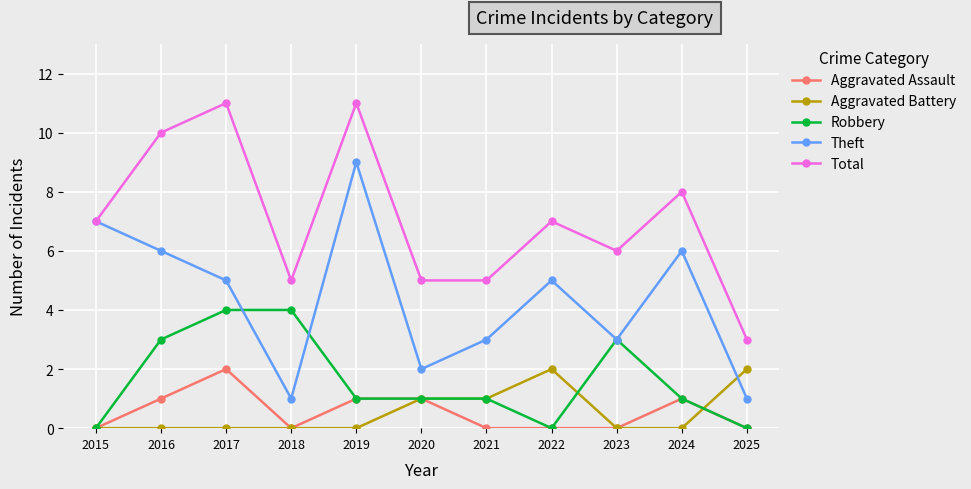

What is the difference between the Theft values at 2022 and 2021?

2